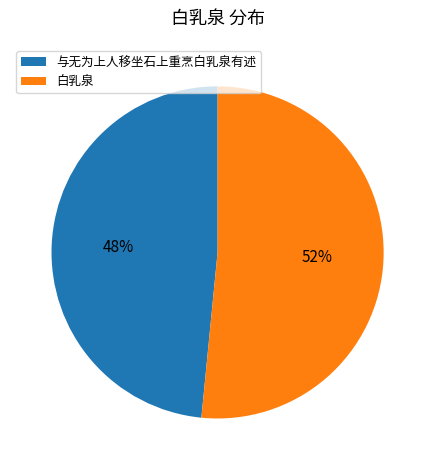

Count the number of slices in the pie.

2